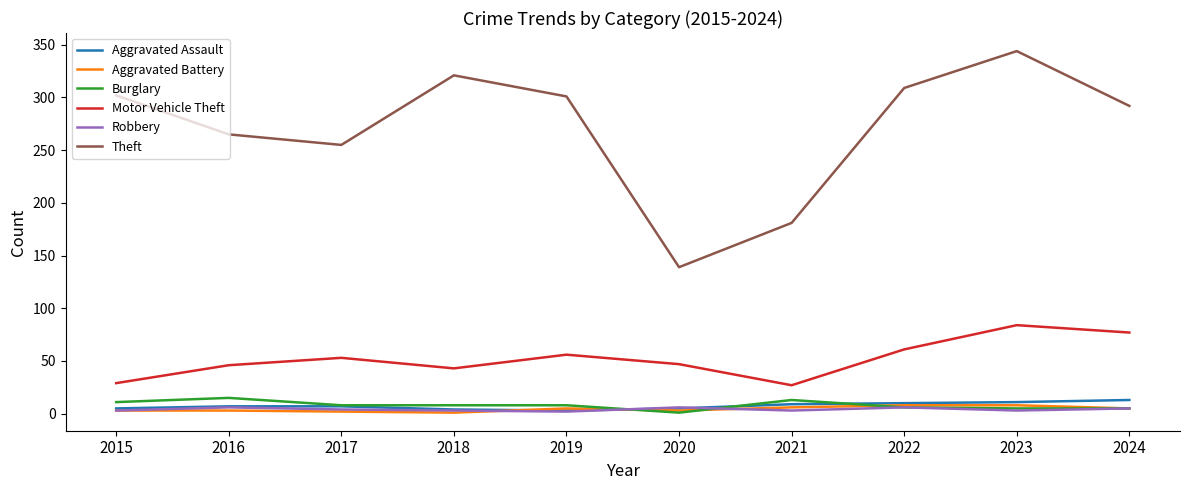

Which series has the largest range (max minus min)?

Theft